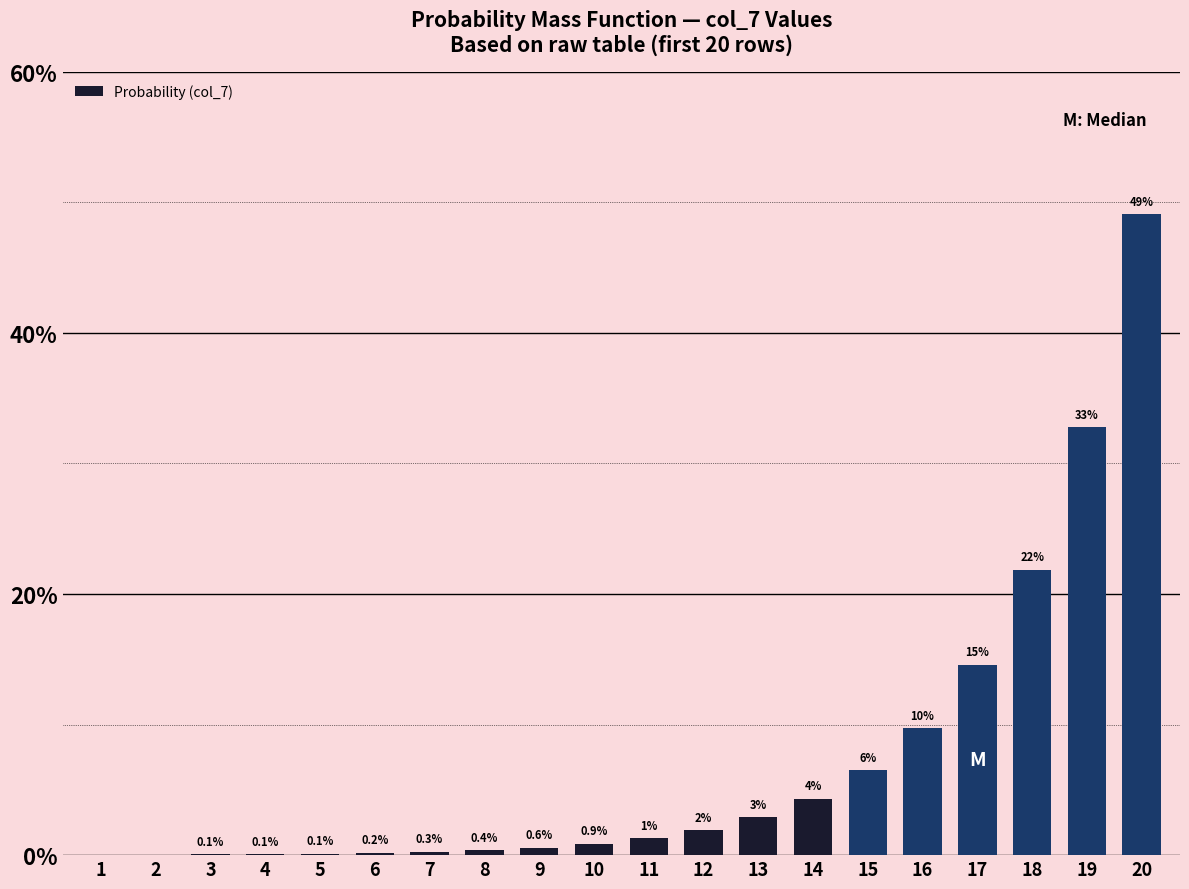

What is the greatest value displayed?

0.5